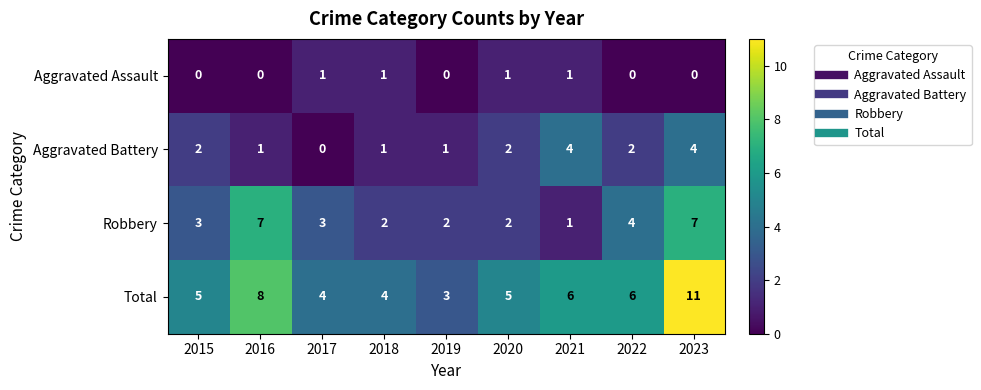

Rank the series at 2019 from lowest to highest value.

Aggravated Assault, Aggravated Battery, Robbery, Total